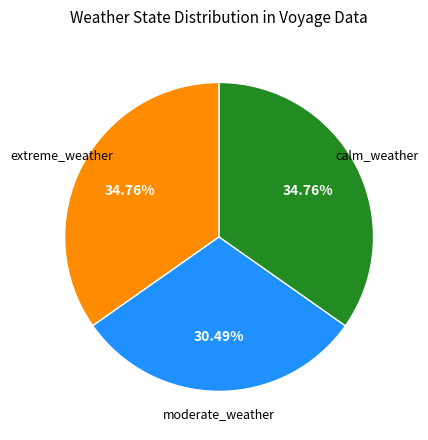

Is there any slice that represents more than half of the pie?

No